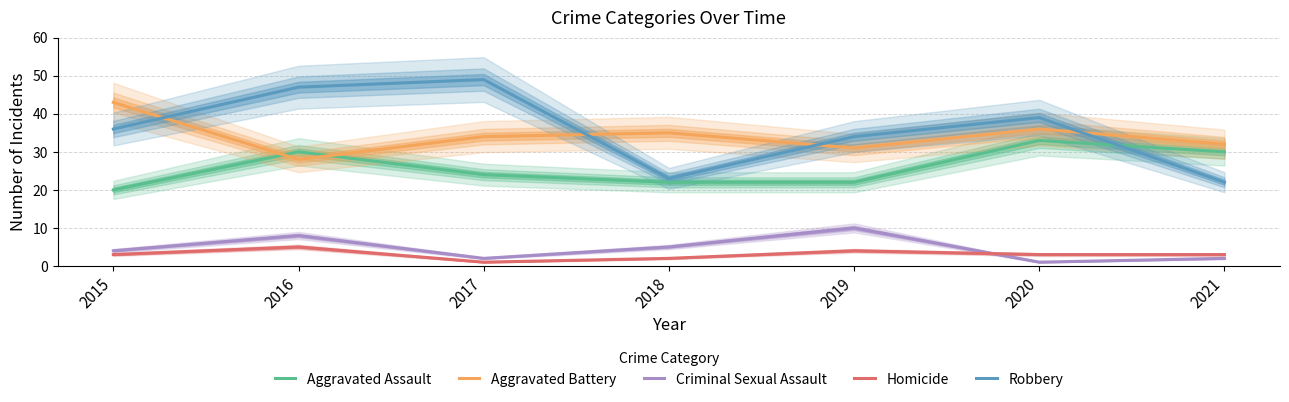

What is the average value of the Aggravated Battery series?

34